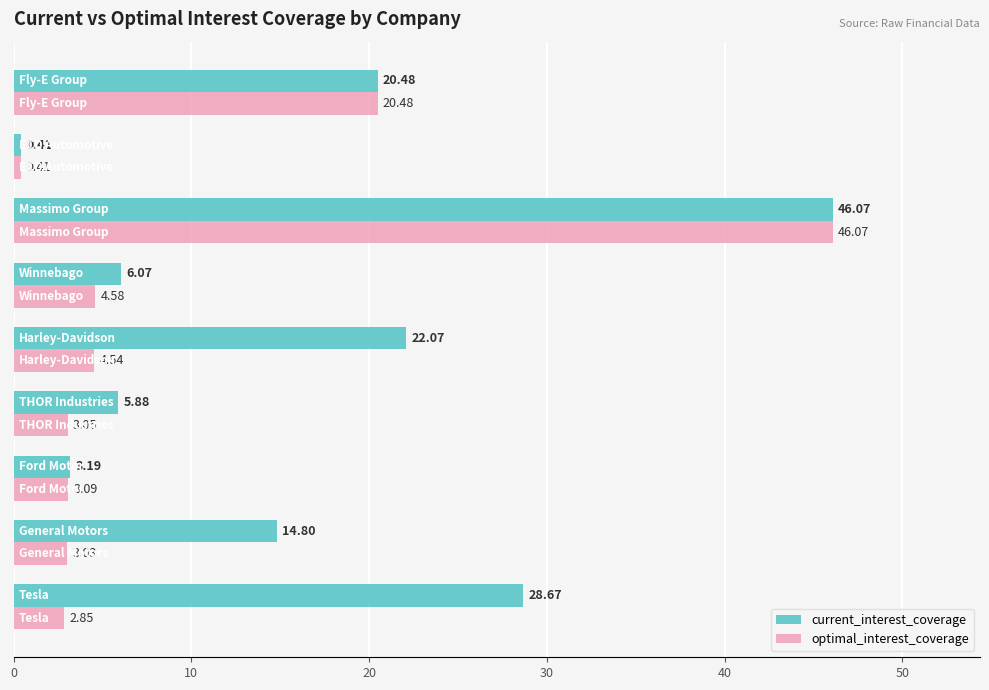

What is the average value of the current_interest_coverage series?

16.4